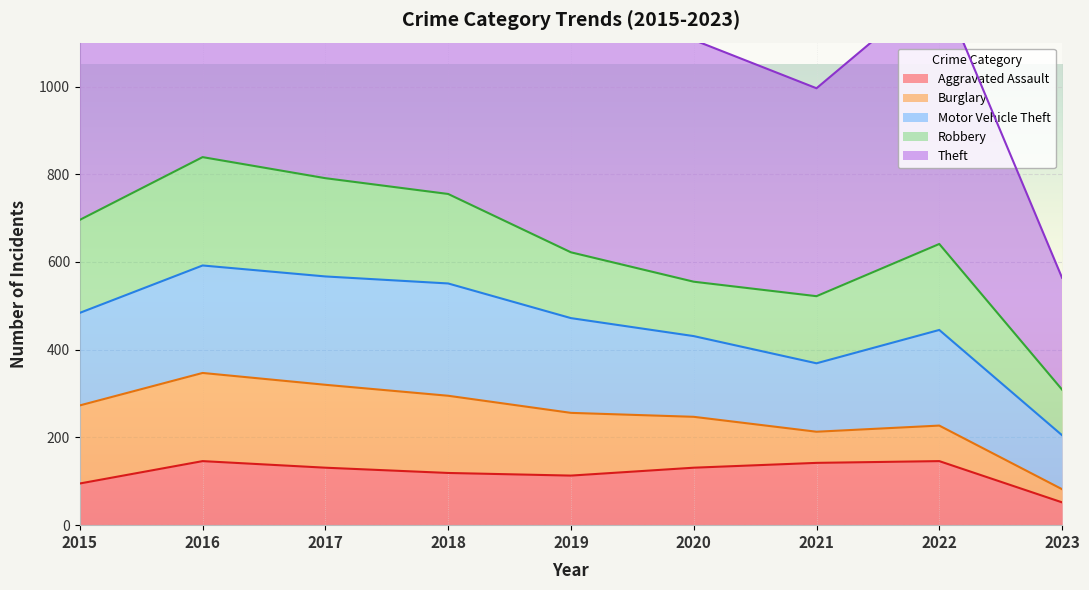

What is the approximate value of Burglary at 2020, to the nearest 50?

100